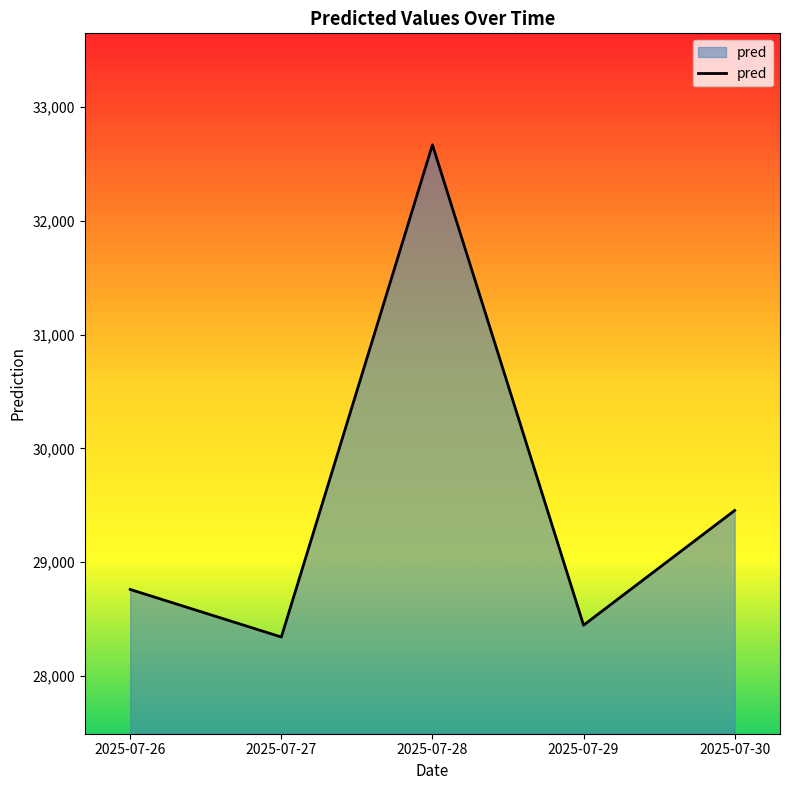

True or false: the data shows 29454.8 at 2025-07-30.

True